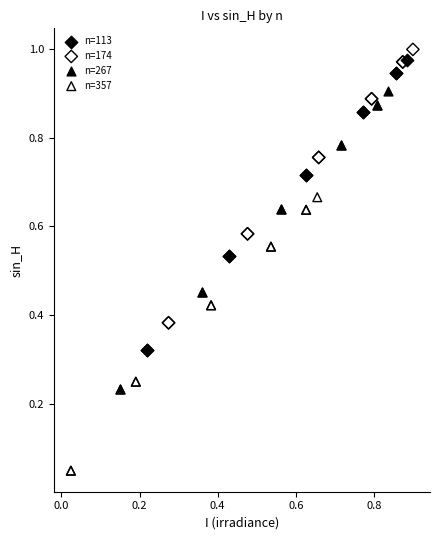

Which series has the largest Y range (max minus min)?

n=267